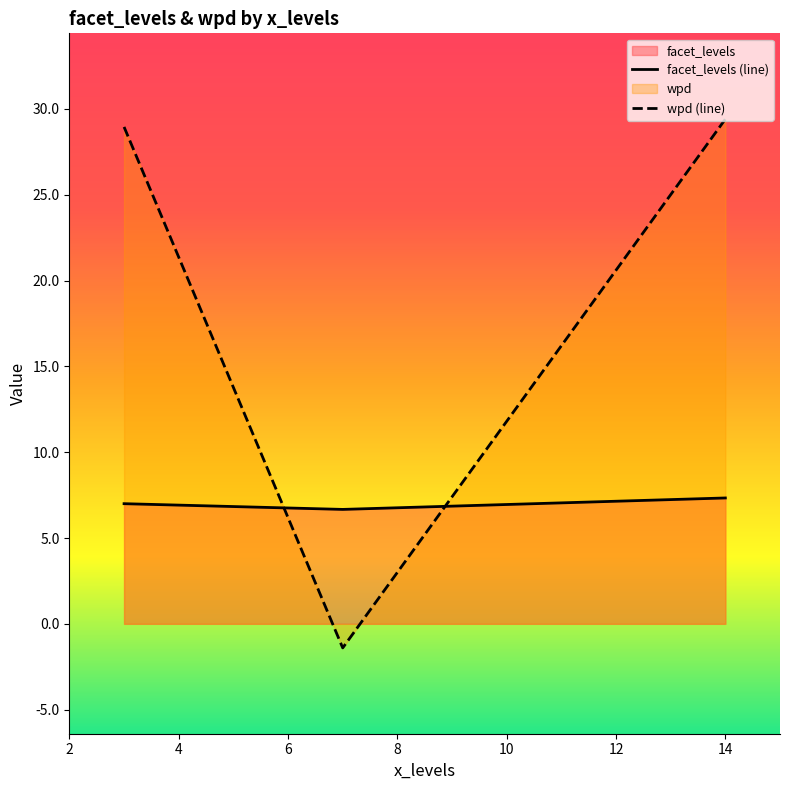

Which series has the widest spread of values?

wpd (line)